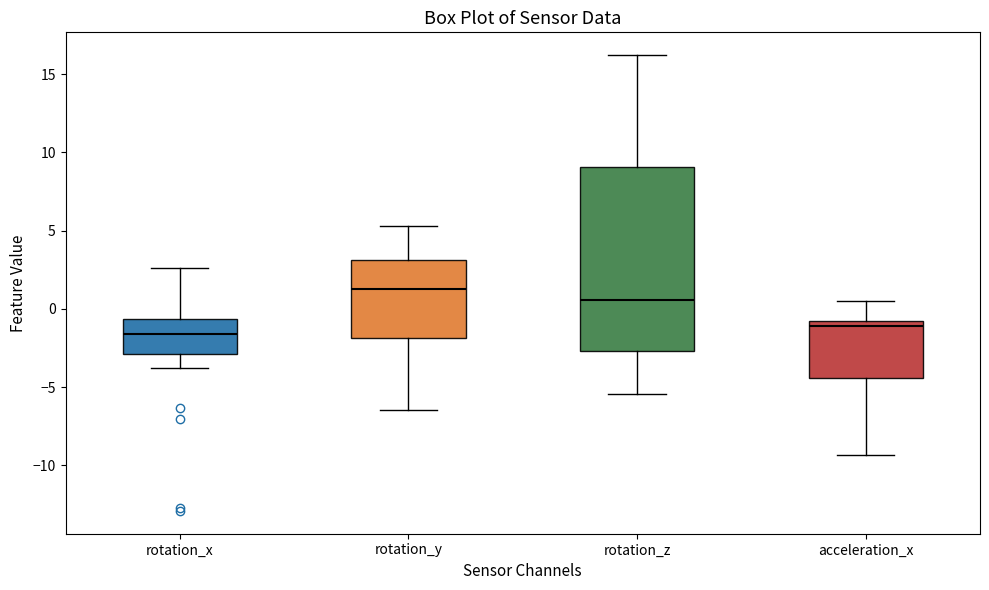

Reading left to right, transcribe this box plot: for each box, give where its median line is, the range the box spans, and where its two whiskers end, as read against the y-axis. The values are not printed on the chart, so give them approximately, as read against the axis.

rotation_x: median -1.5, box -3.0 to -0.5, whiskers -4.0 to 2.5
rotation_y: median 1.0, box -2.0 to 3.0, whiskers -6.5 to 5.5
rotation_z: median 0.5, box -2.5 to 9.0, whiskers -5.5 to 16.0
acceleration_x: median -1.0, box -4.5 to -0.5, whiskers -9.5 to 0.5